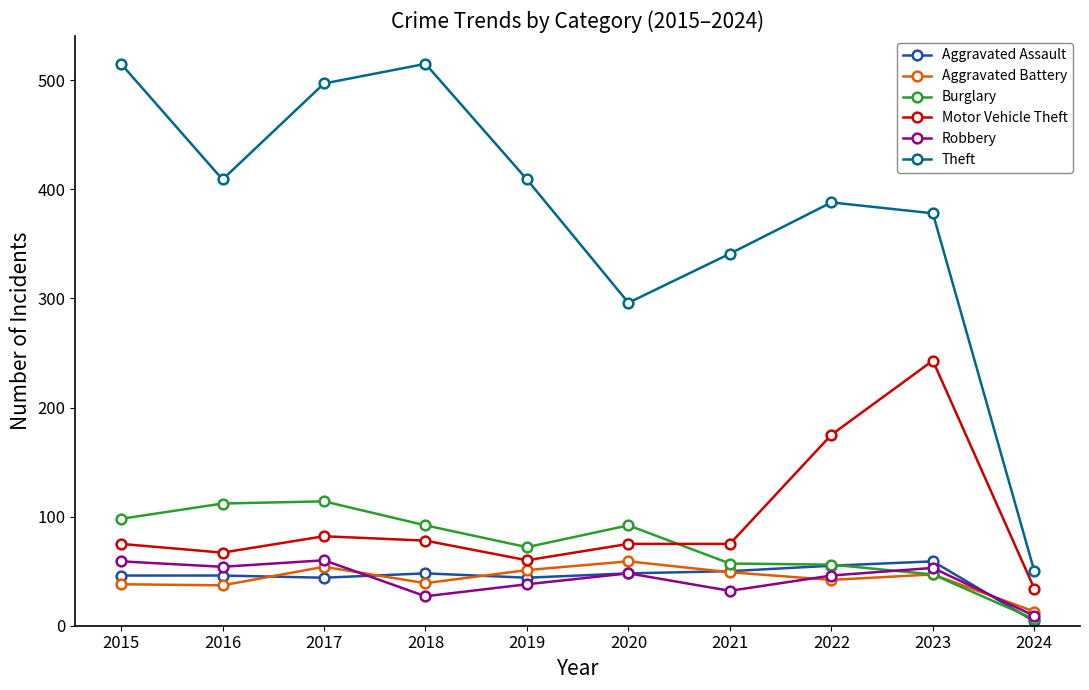

Which series has the largest total across all categories?

Theft